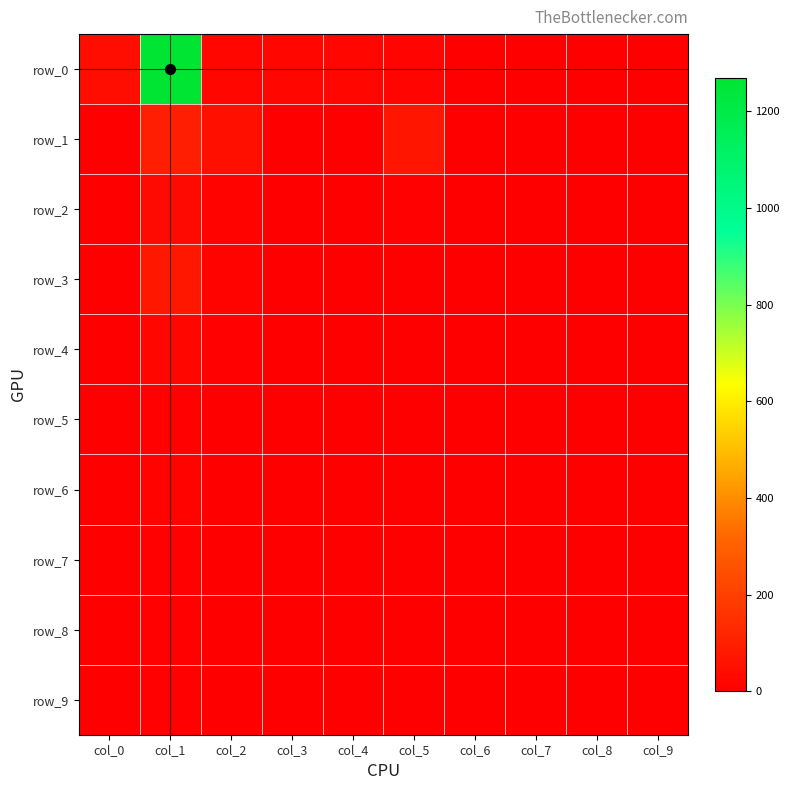

True or false: row_5 has a value of 3 at col_8.

False